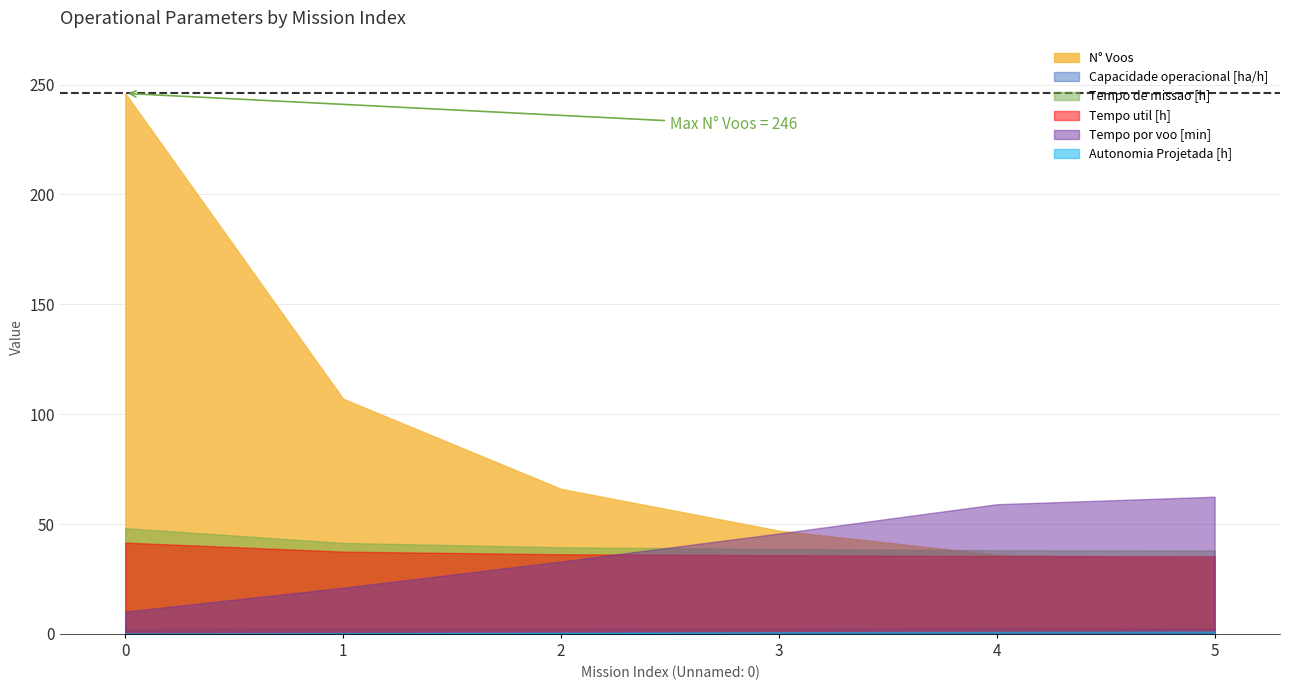

Reading left to right, extract all data points from this chart.

Capacidade operacional [ha/h]: 0=2.1	1=2.4	2=2.5	3=2.6	4=2.6	5=2.6
Tempo de missao [h]: 0=48.1	1=41.4	2=39.4	3=38.6	4=38.0	5=38.0
Tempo util [h]: 0=41.5	1=37.4	2=36.2	3=35.8	4=35.4	5=35.4
Tempo por voo [min]: 0=10.1	1=21.0	2=32.9	3=45.7	4=59.0	5=62.4
Autonomia Projetada [h]: 0=0.2	1=0.4	2=0.6	3=0.8	4=0.9	5=1.1
N° Voos: 0=246.0	1=107.0	2=66.0	3=47.0	4=36.0	5=34.0